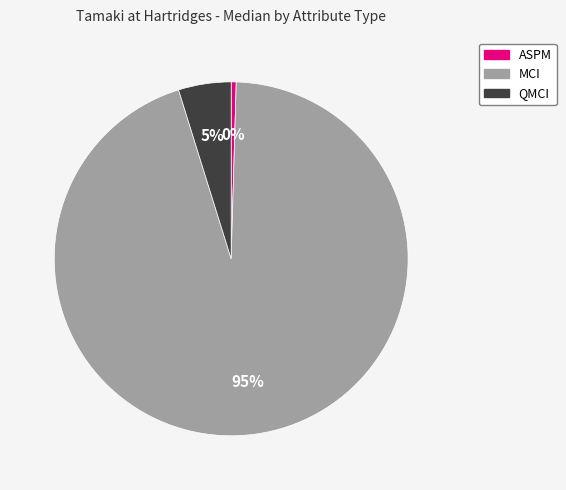

Between MCI and ASPM, which is larger?

MCI